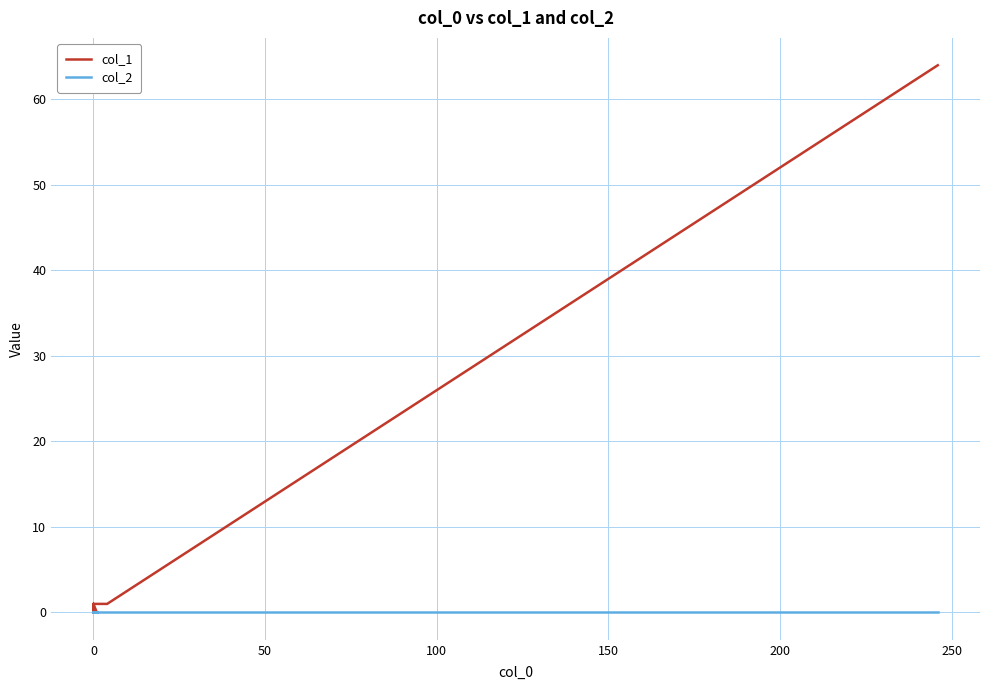

True or false: col_2 and col_1 intersect in this chart.

False